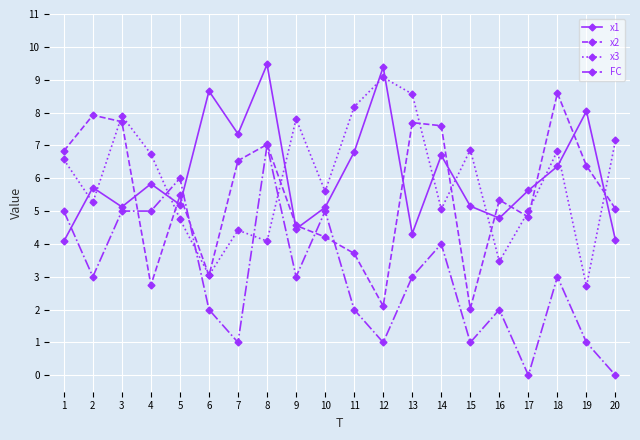

How many lines are shown in the chart?

4